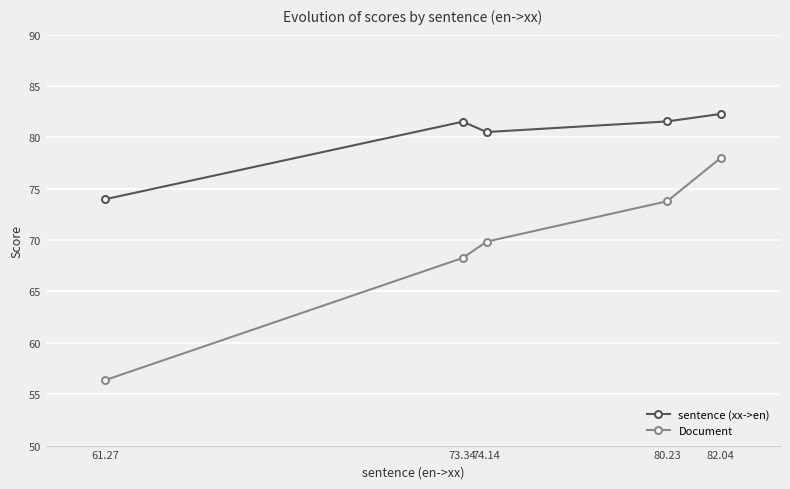

At which label does sentence (xx->en) first exceed 81?

73.34